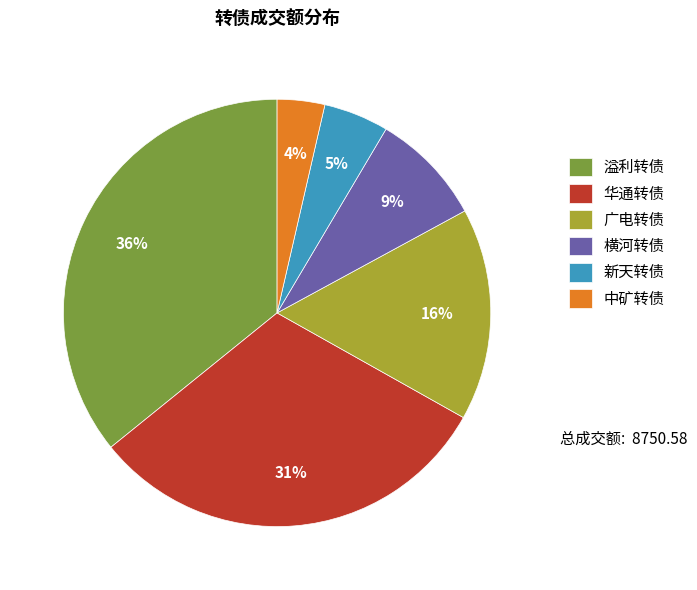

Is 新天转债 the majority of the pie?

No